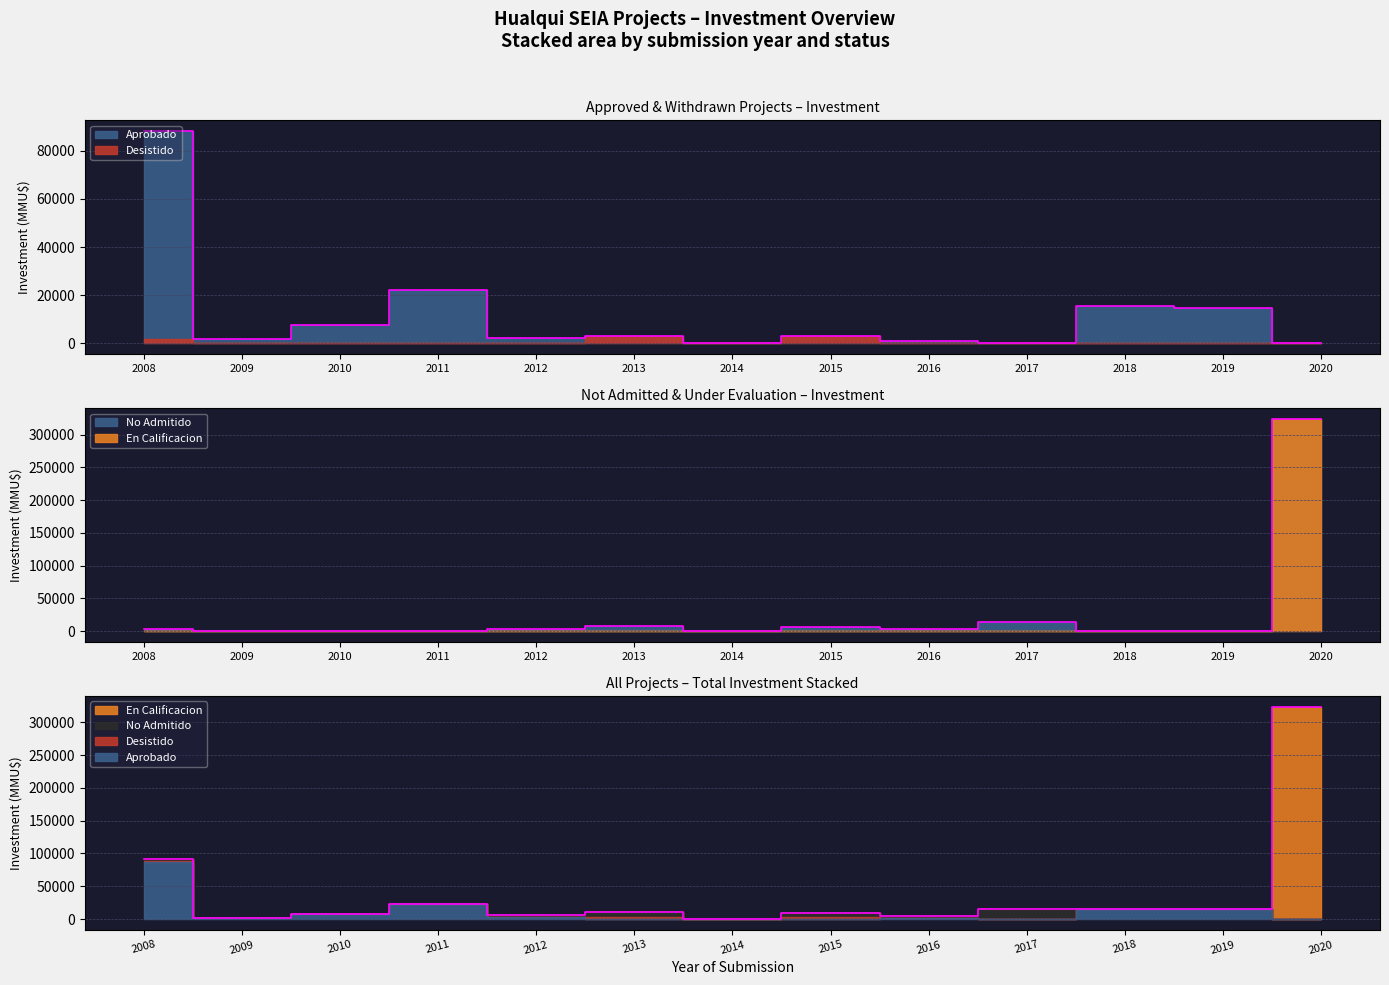

Does the chart have visible grid lines?

Yes